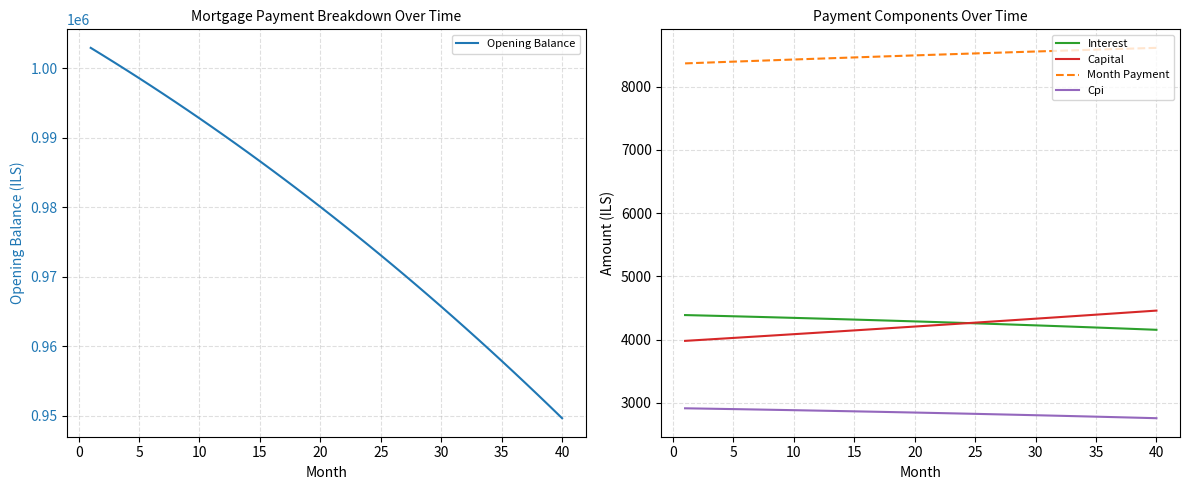

True or false: Interest and Month Payment intersect in this chart.

False